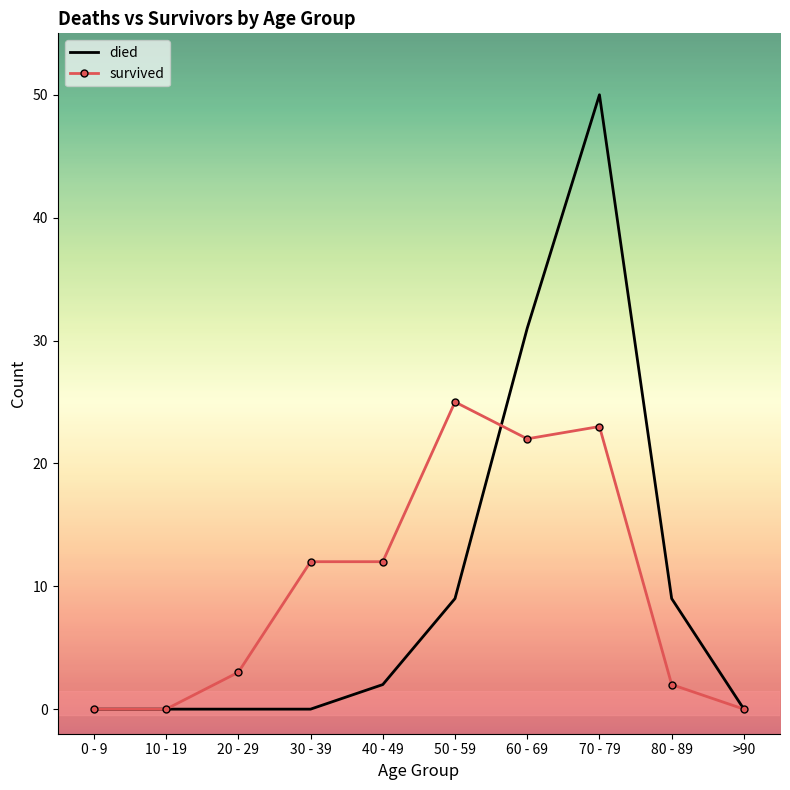

True or false: survived has a value of 13 at >90.

False